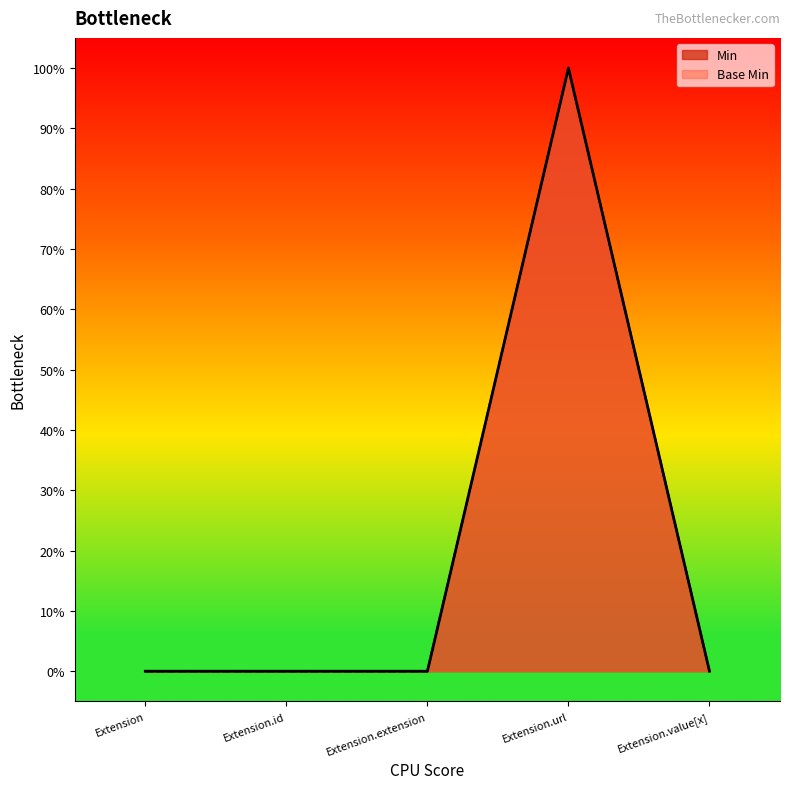

Count the number of data series in this chart.

2